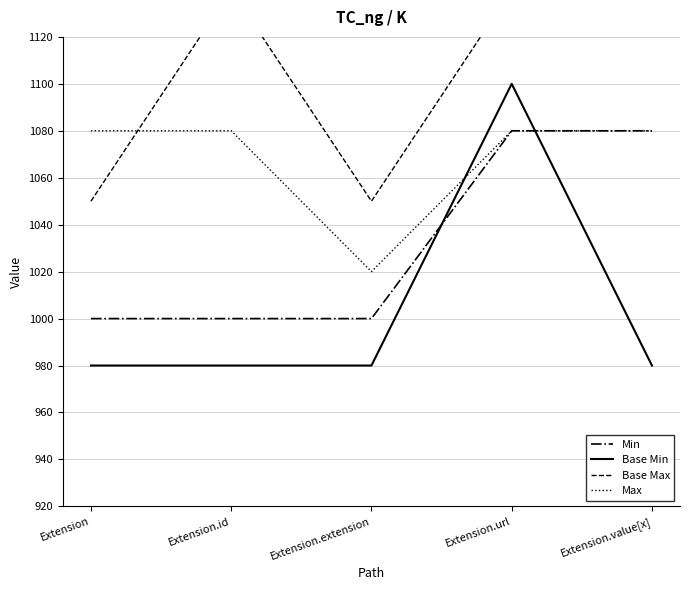

At which category does Base Min reach its first local peak?

Extension.url